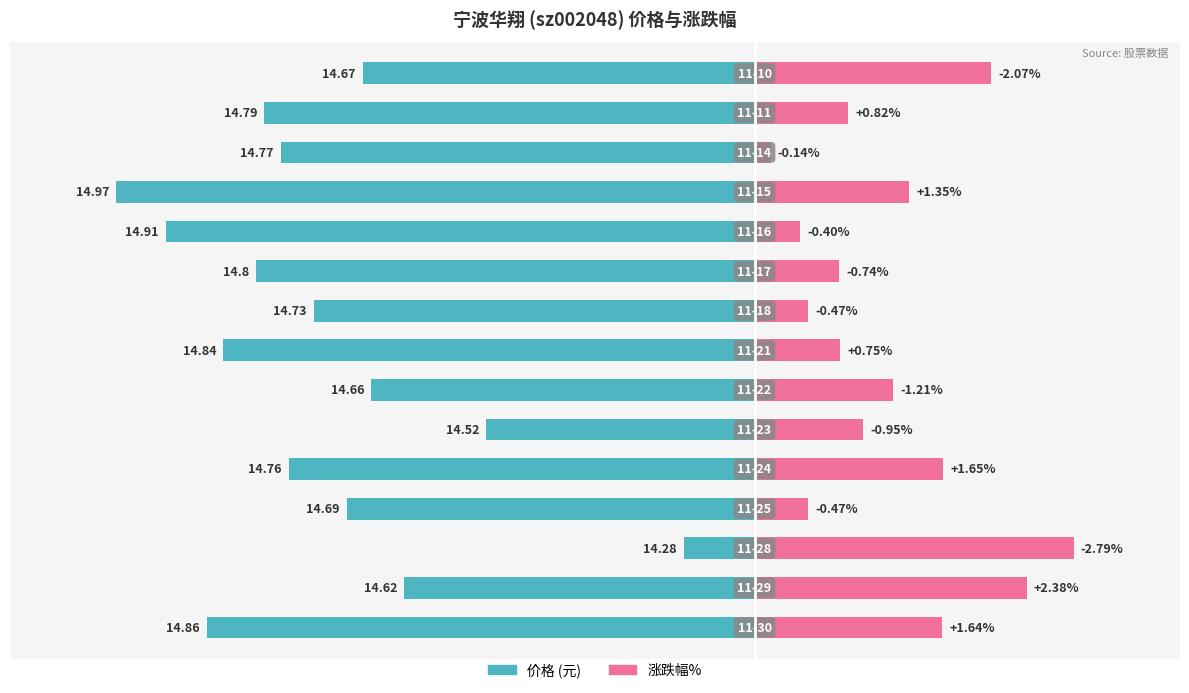

How many groups of bars are there?

15